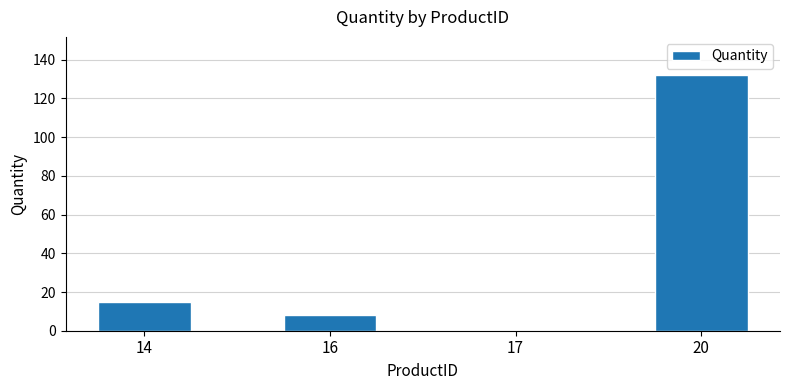

What is the maximum value shown in the chart?

132